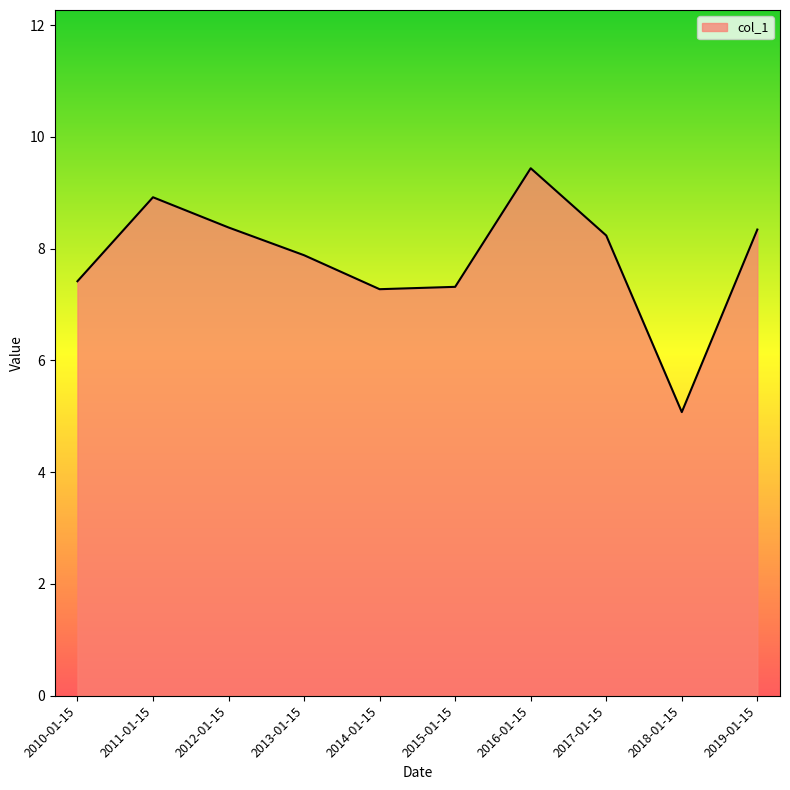

True or false: the data shows 1.9 at 2017-01-15.

False